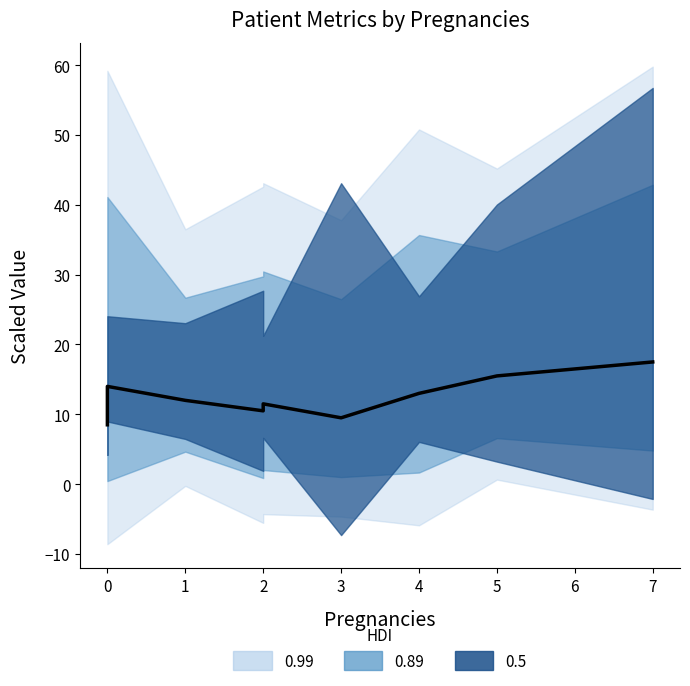

How many lines are shown in the chart?

1